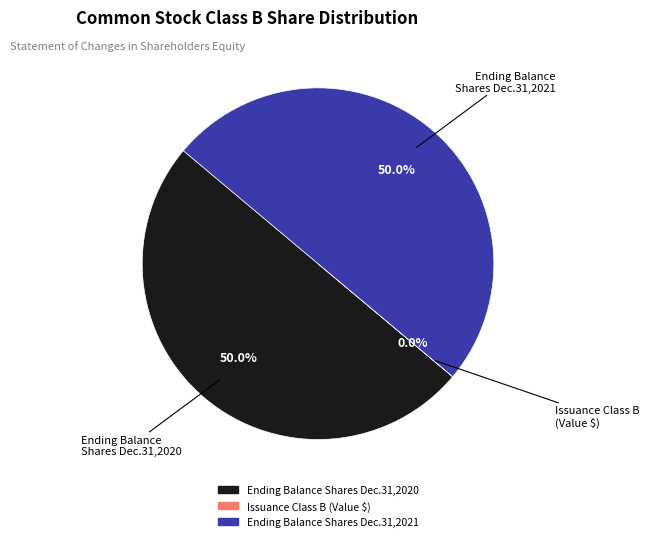

Is there any slice that represents more than half of the pie?

No